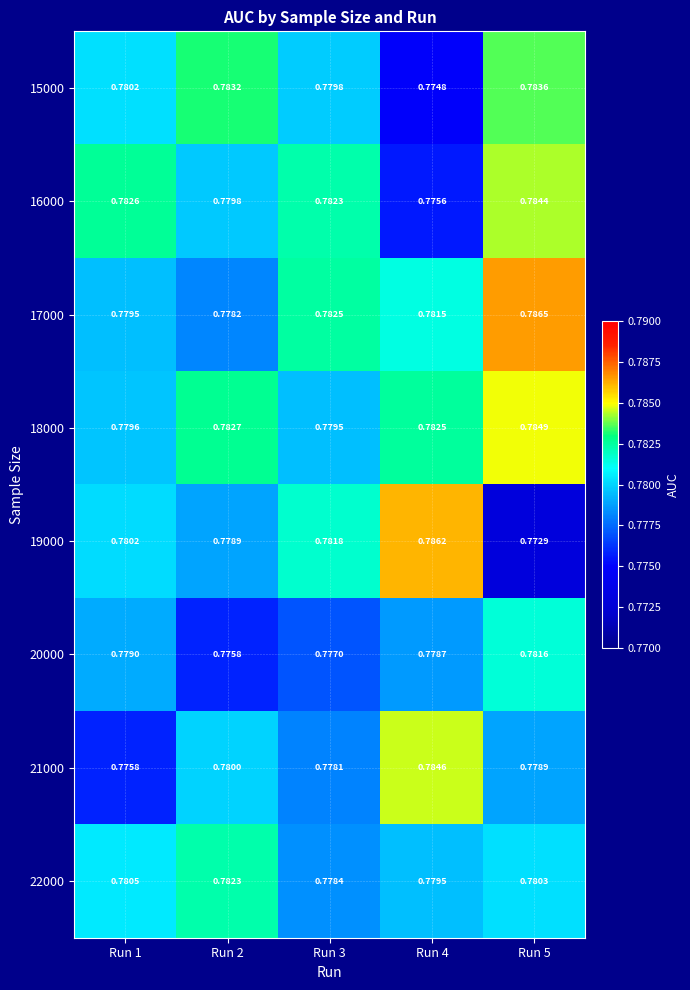

Is the value of 16000 at Run 4 greater than the value of 17000 at Run 3?

No